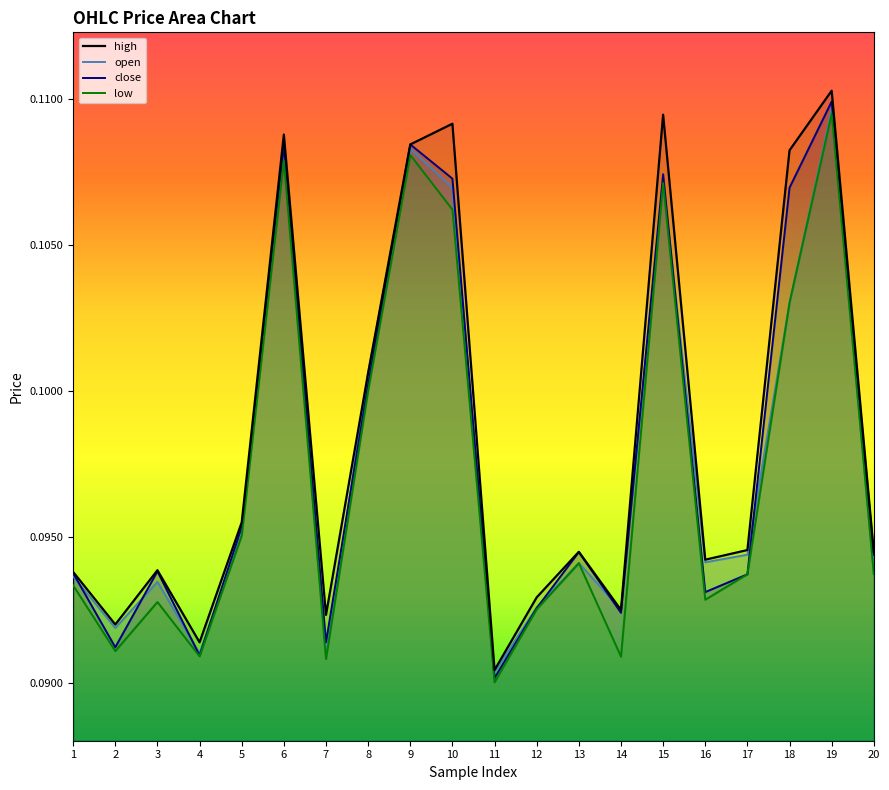

The close series shows 0.1 at 3. True or false?

True